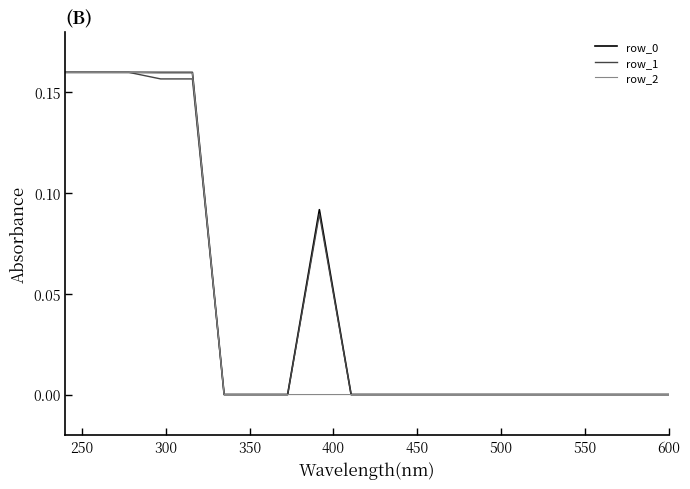

What are all the series names shown in the legend?

row_0, row_1, row_2